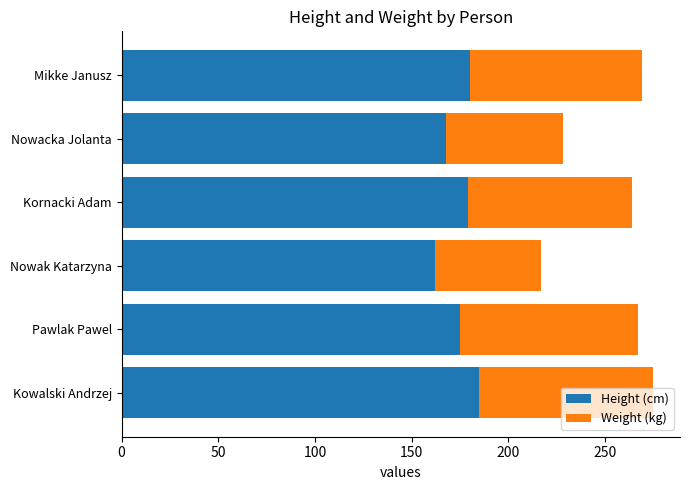

The Height (cm) series shows 175 at Pawlak Pawel. True or false?

True